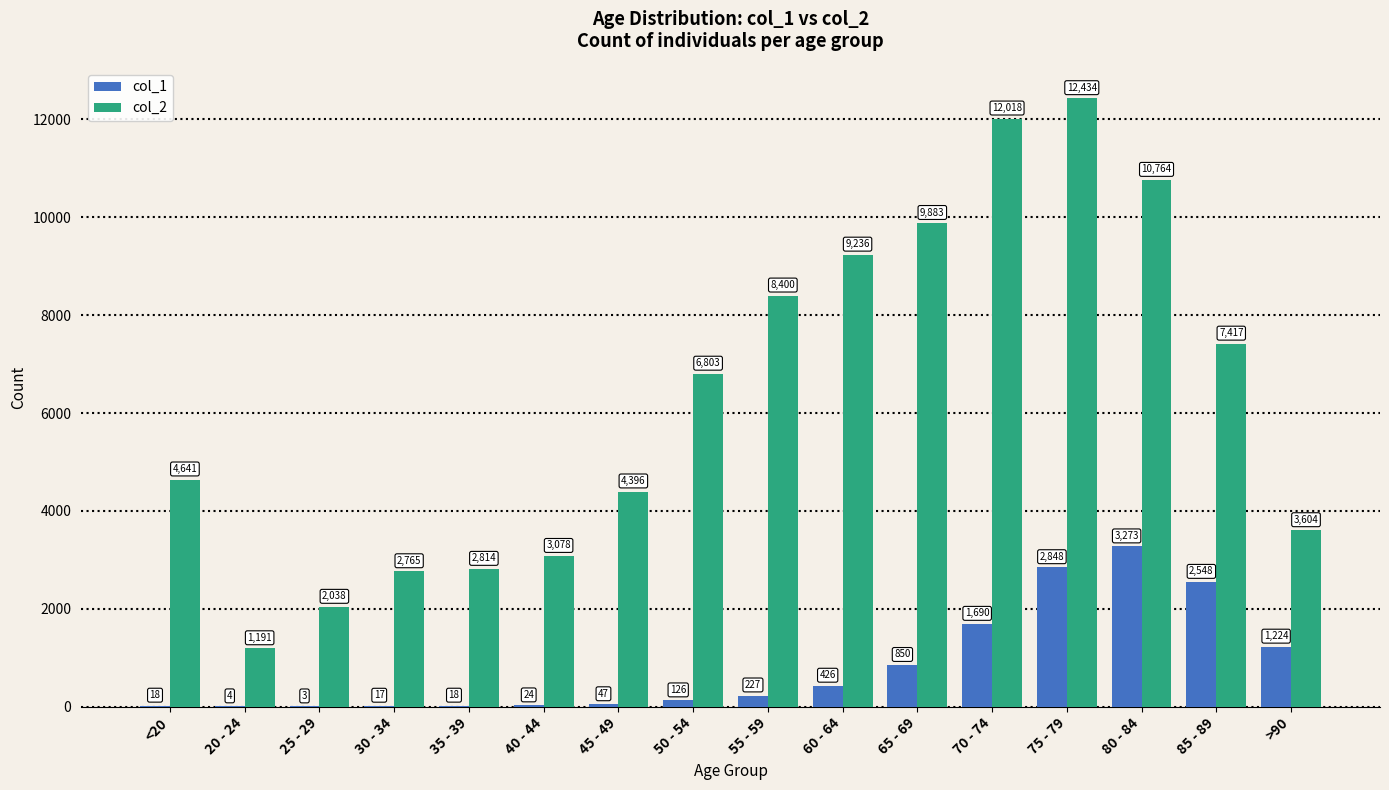

What are all the series names shown in the legend?

col_1, col_2